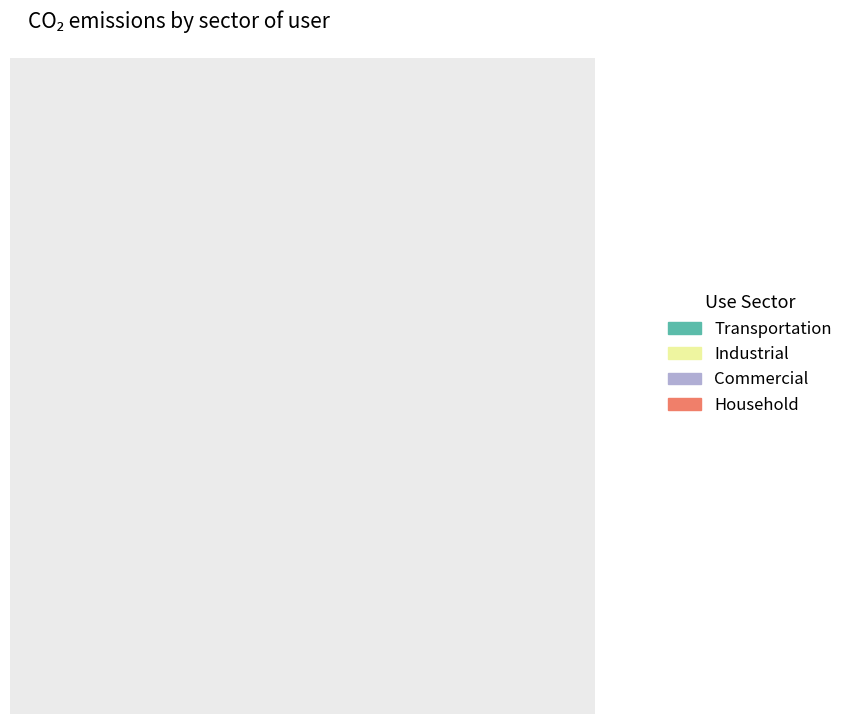

How many slices are in this pie chart?

4